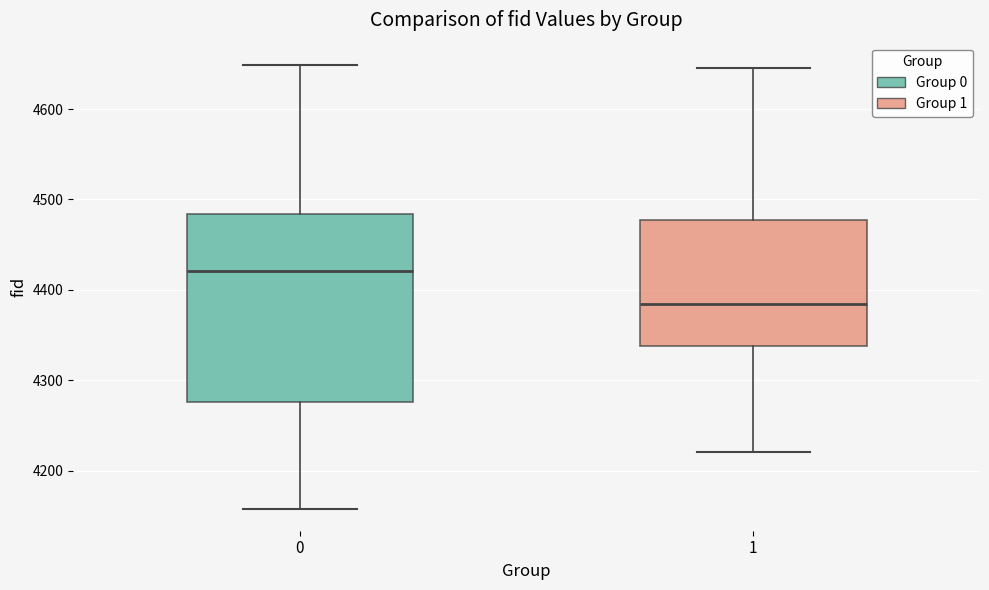

Which box's median line is the highest?

0